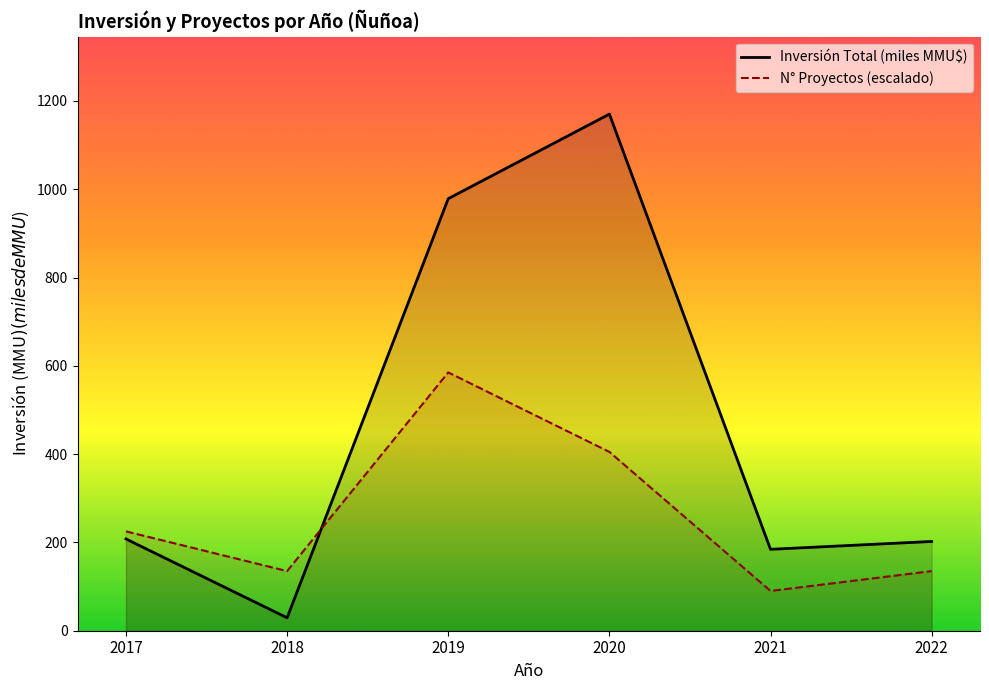

After their last crossing, which series has the higher values: Inversión Total (miles MMU$) or N° Proyectos (escalado)?

Inversión Total (miles MMU$)